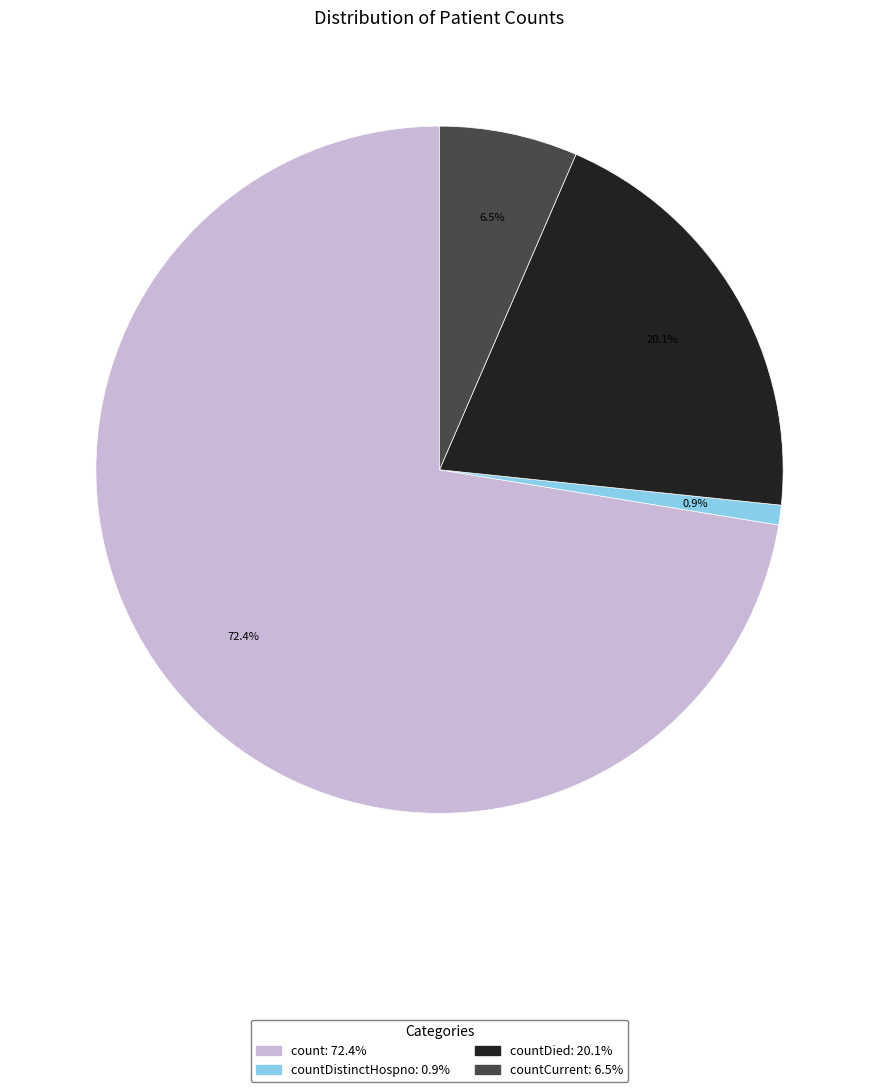

Does any single category account for the majority?

Yes